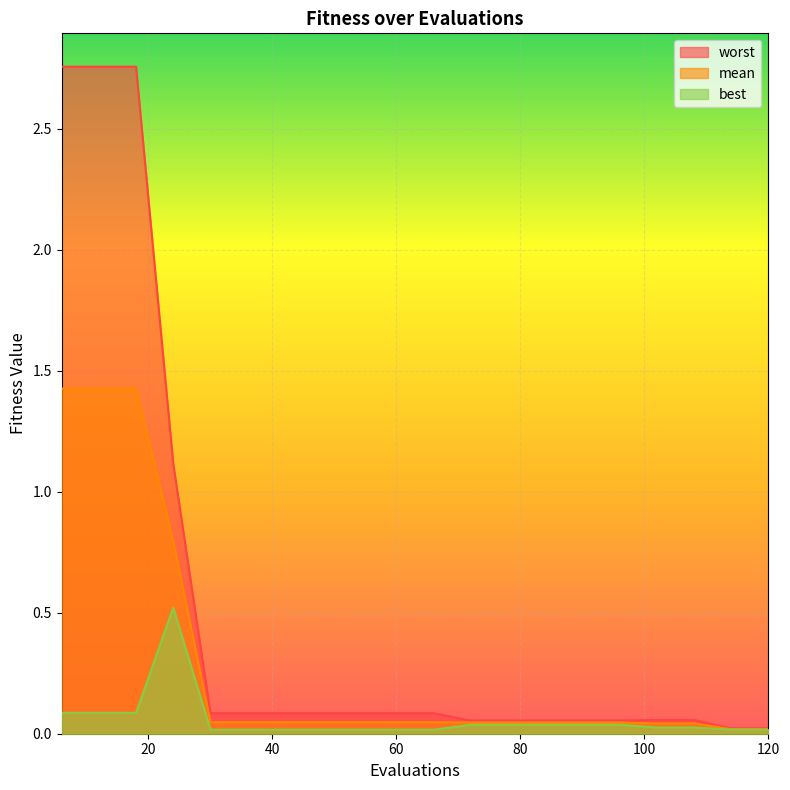

Does the chart display data point markers on the line(s)?

No